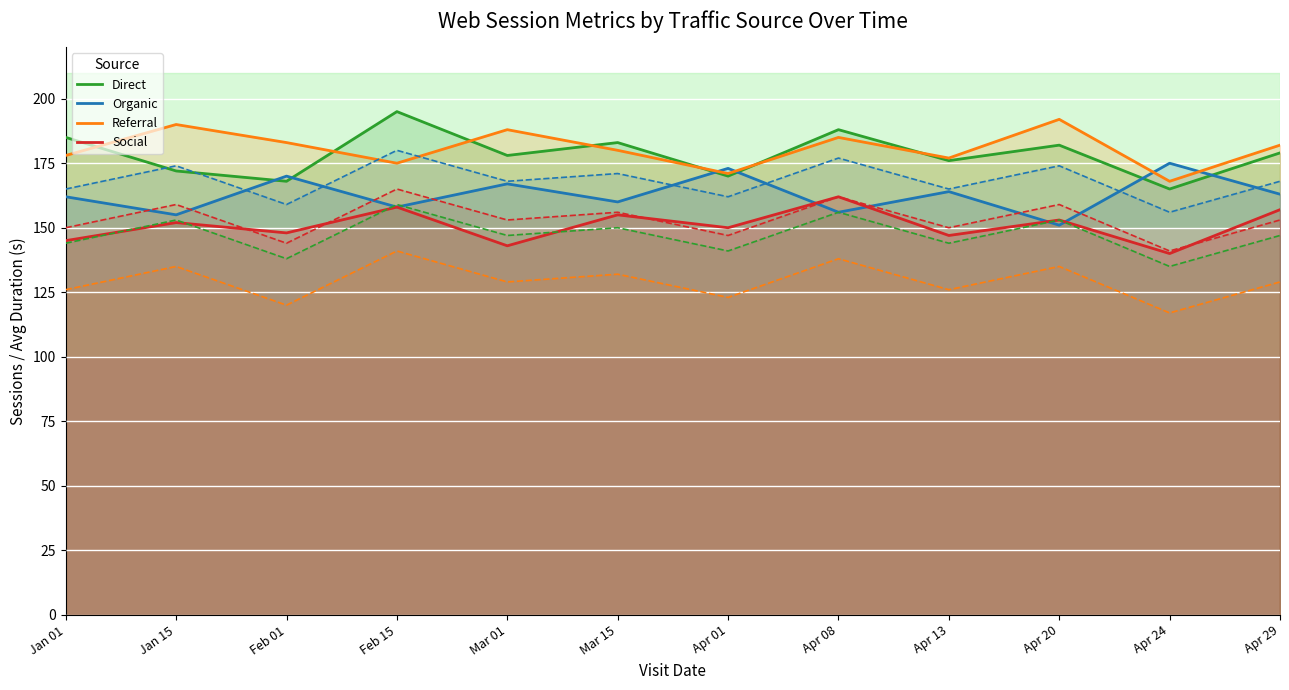

Which category has the lowest value in the Direct series?

Apr 24